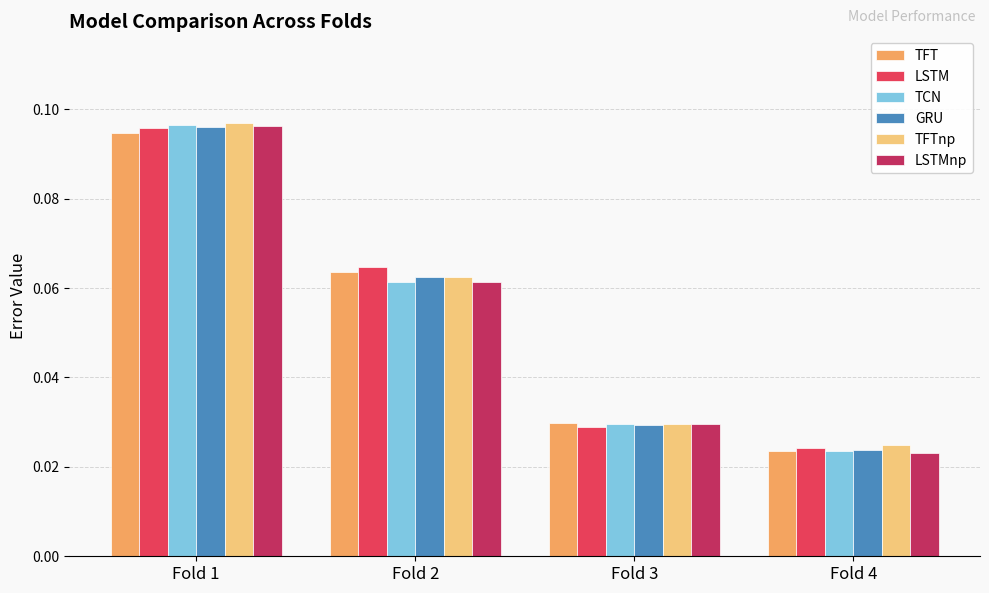

True or false: GRU has a value of 0.0 at Fold 2.

False